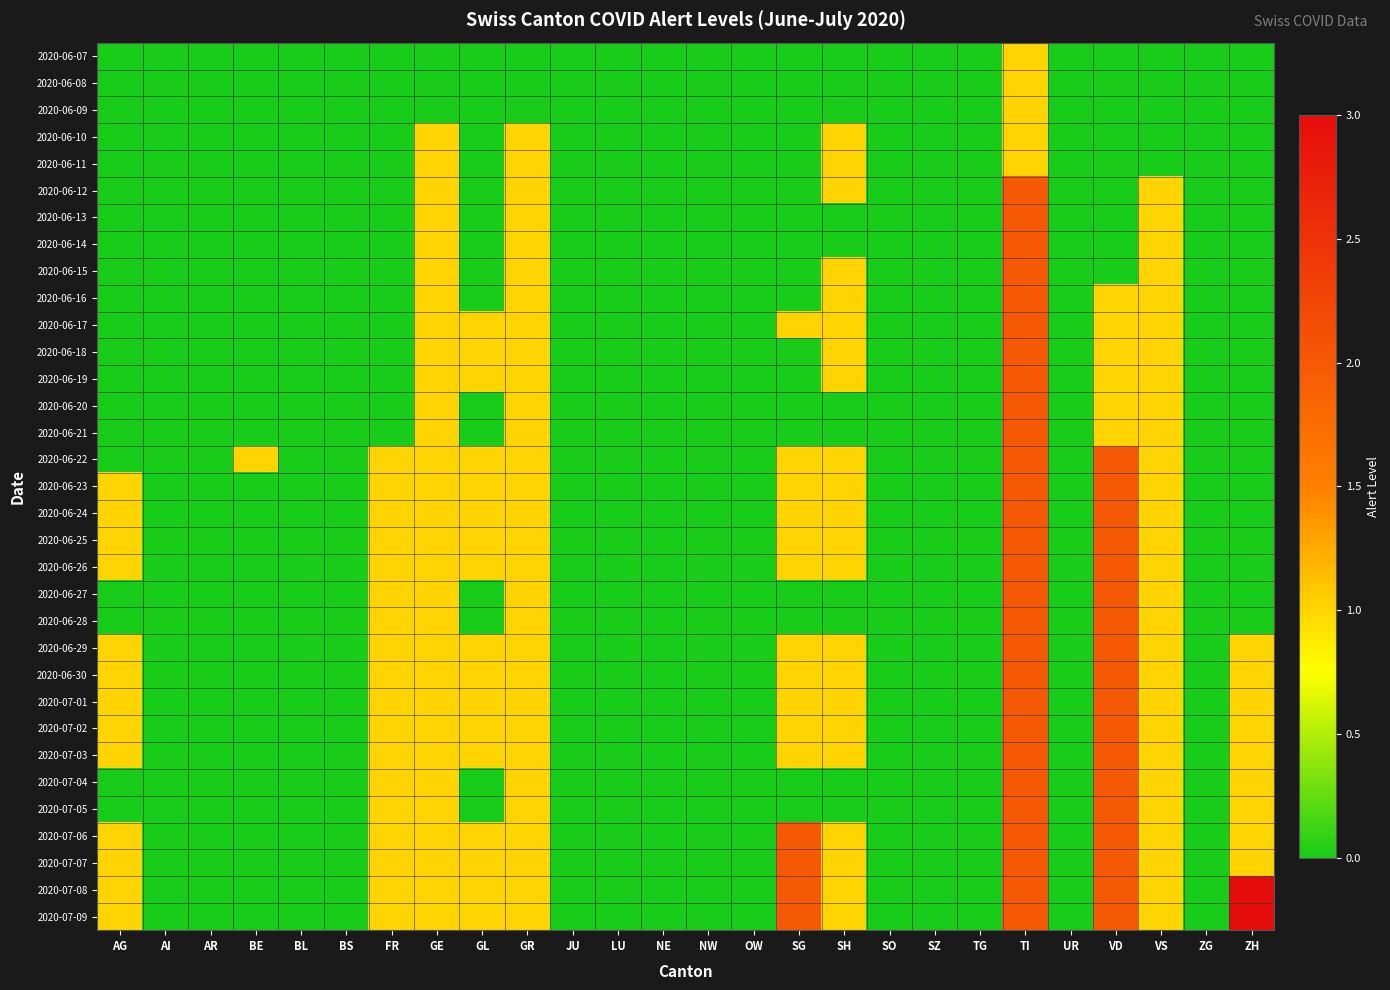

At how many categories does at least one series exceed 2?

1